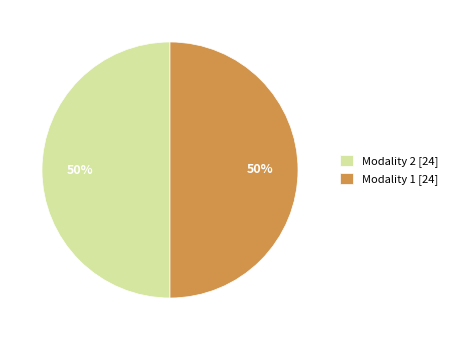

Do Modality 2 [24] and Modality 1 [24] together represent more than half of the pie?

Yes